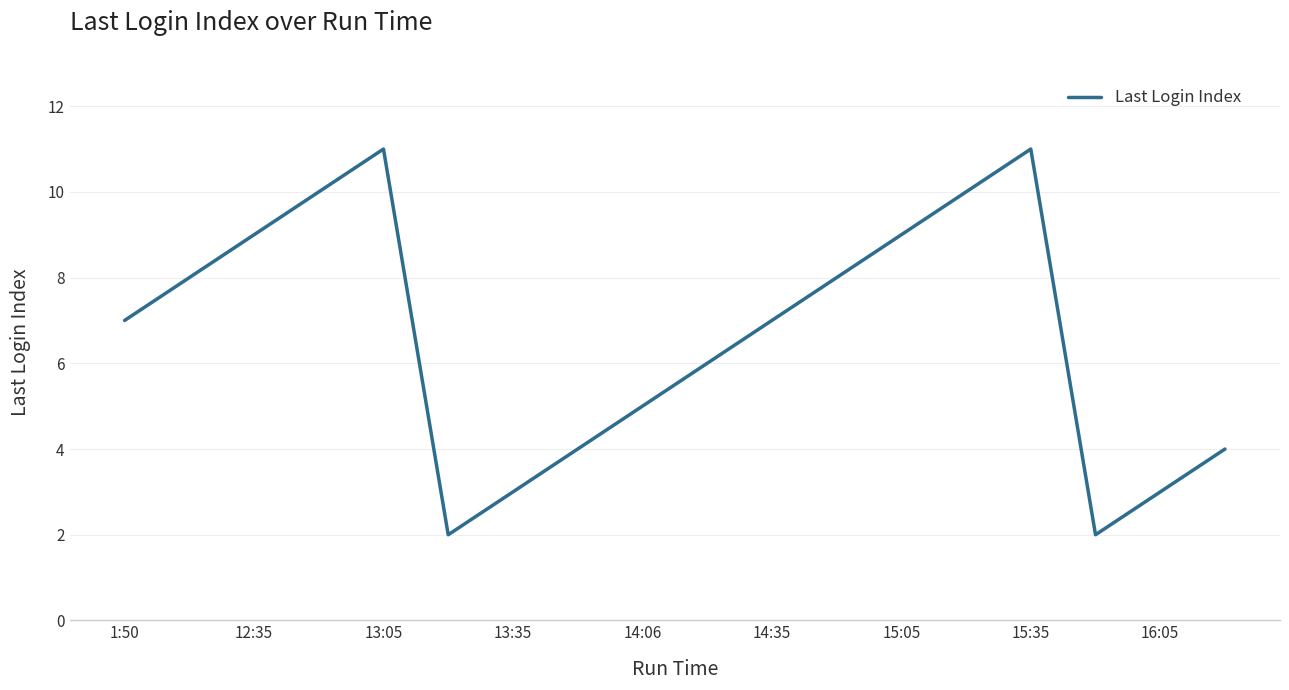

What is the maximum value shown in the chart?

11